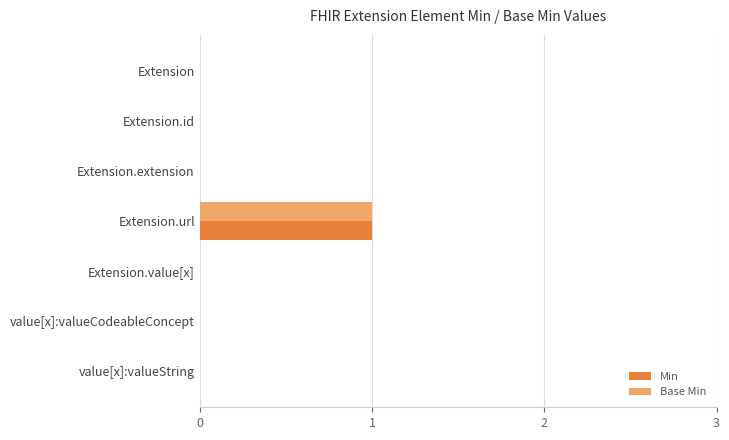

The Min series shows -1 at Extension.extension. True or false?

False